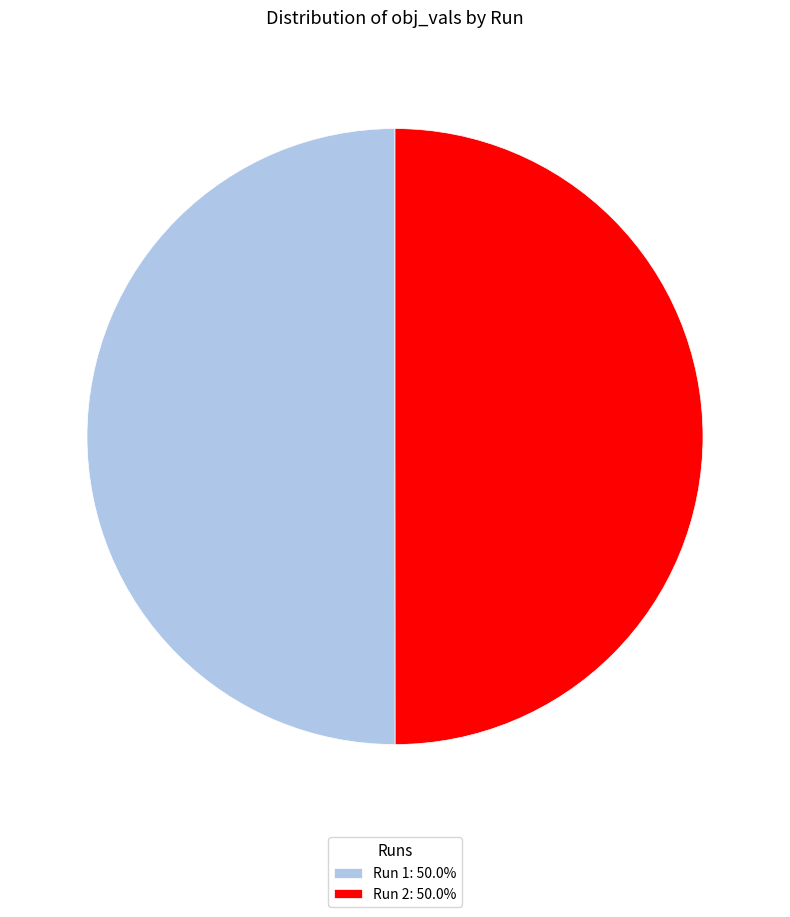

Combined, do Run 2: 50.0% and Run 1: 50.0% account for over 50%?

Yes